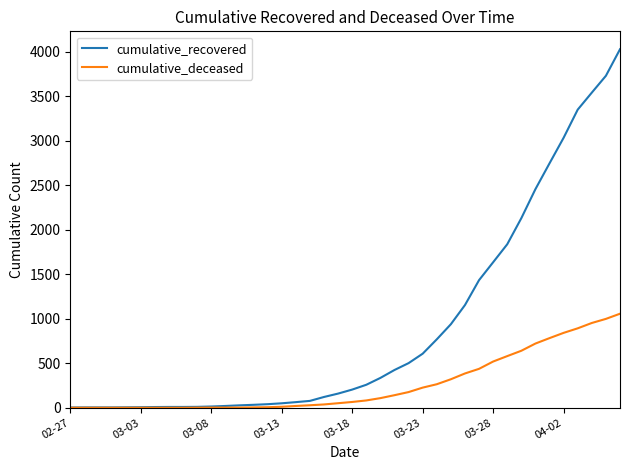

Rank the series by their maximum value, from lowest to highest.

cumulative_deceased, cumulative_recovered